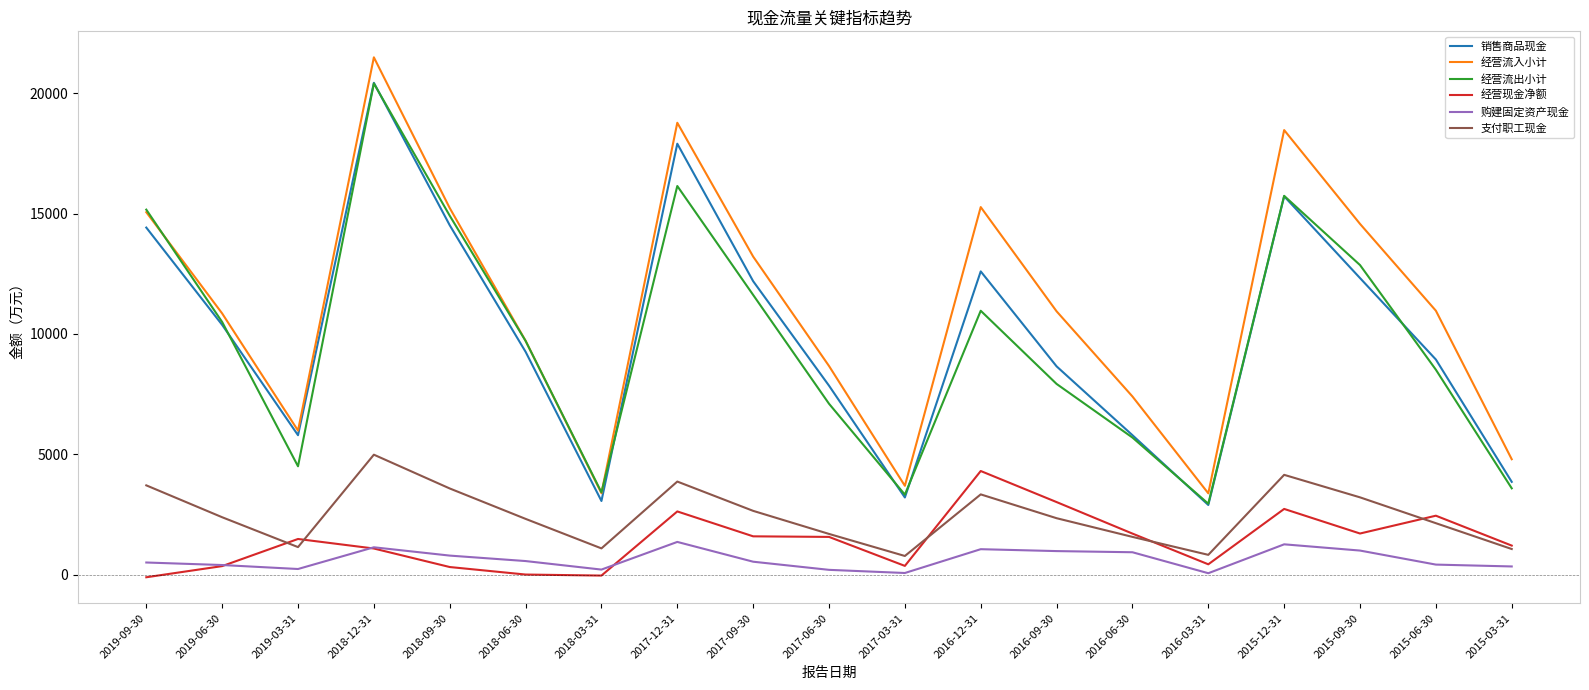

Which category has the highest value in the 经营现金净额 series?

2016-12-31